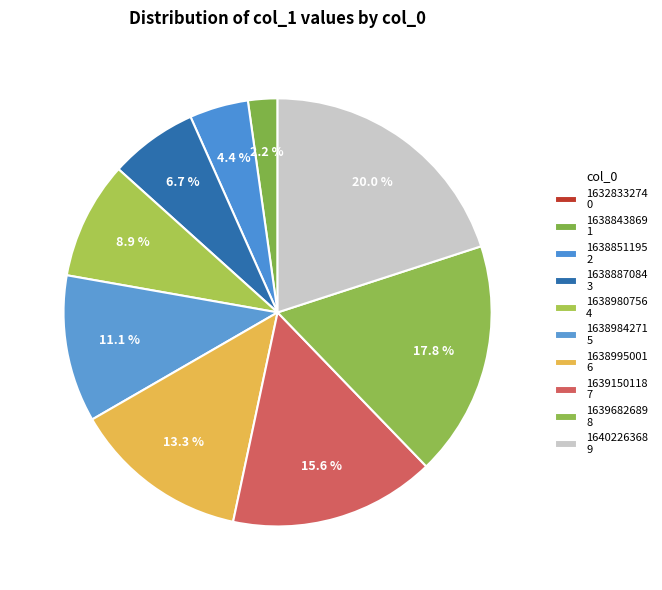

Do 1639150118 and 1638851195 together represent more than half of the pie?

No